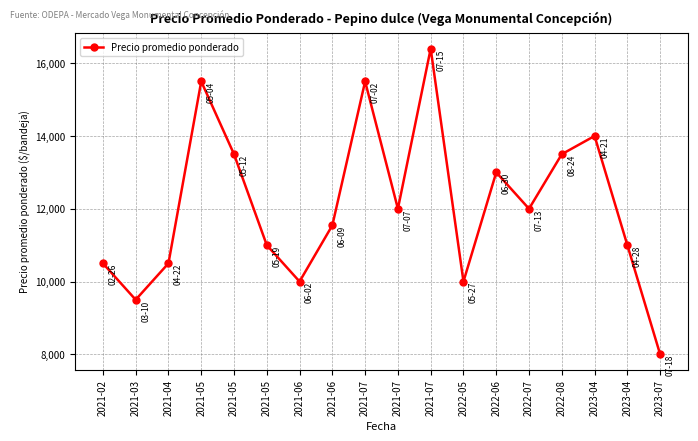

Between 2021-05 and 2021-06, which is larger?

2021-06